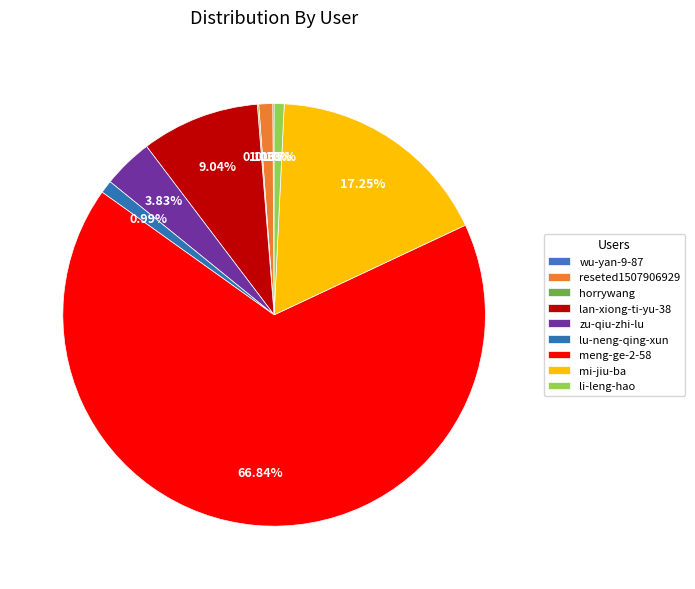

To the nearest percent, what is the combined percentage of zu-qiu-zhi-lu and mi-jiu-ba?

21%